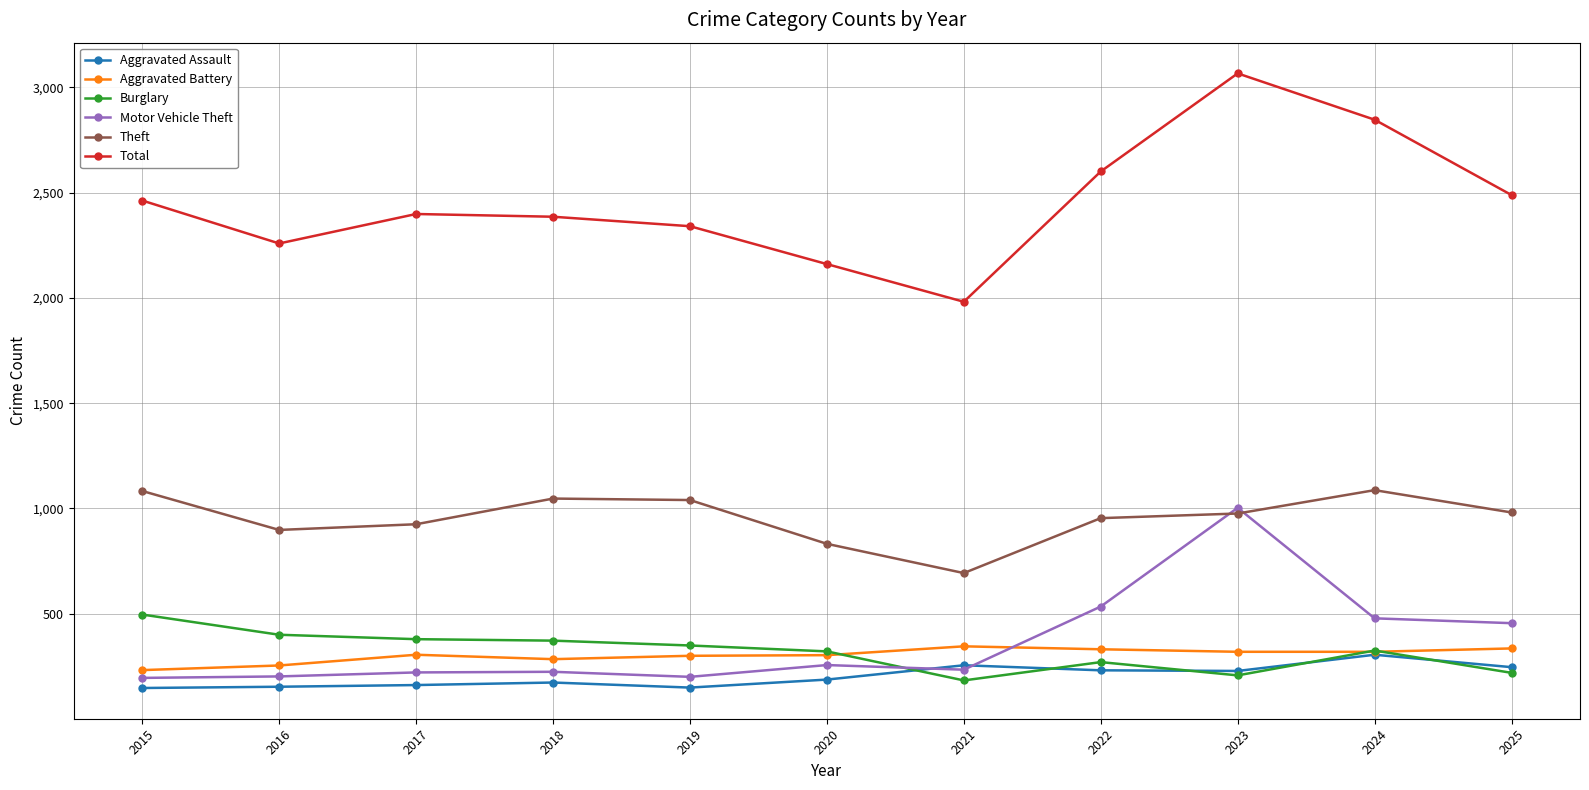

True or false: Theft has a value of 954 at 2022.

True